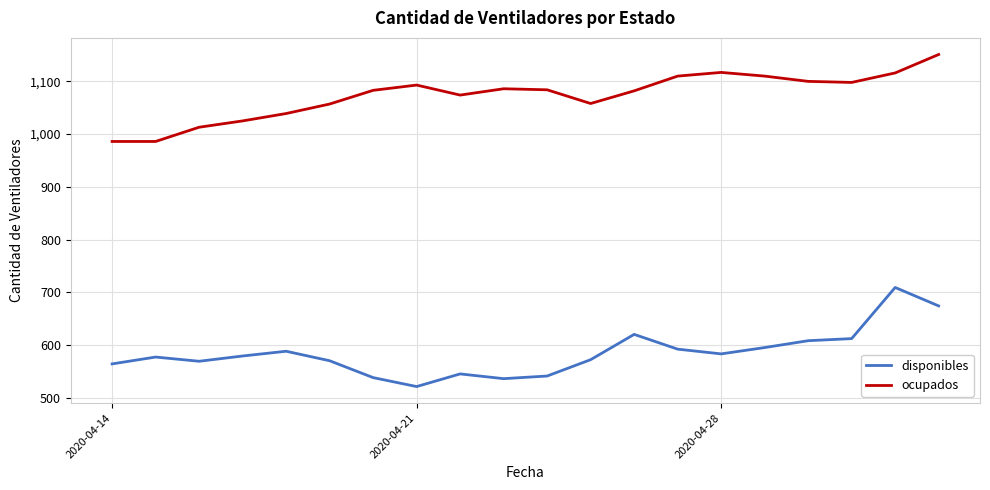

What is the greatest value displayed?

1151